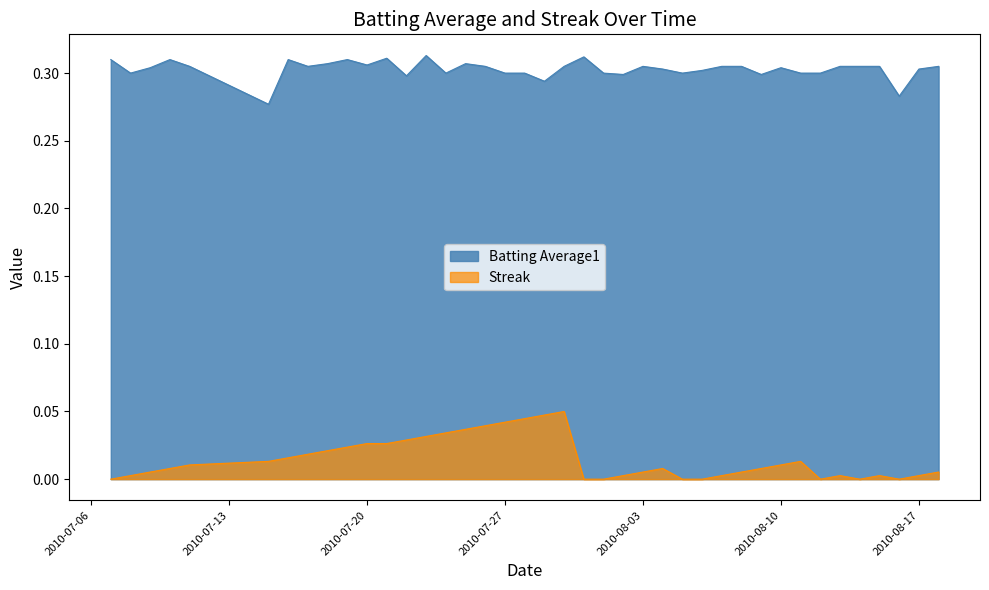

How many distinct data groups are displayed?

2